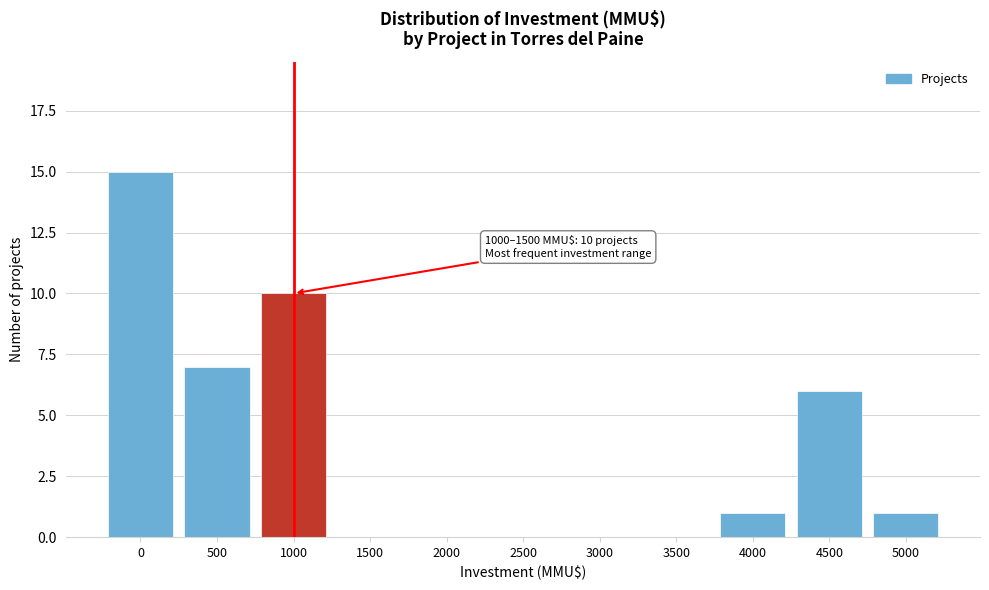

Reading left to right, list all the values displayed in this chart.

0=15	500=7	1000=10	1500=0	2000=0	2500=0	3000=0	3500=0	4000=1	4500=6	5000=1